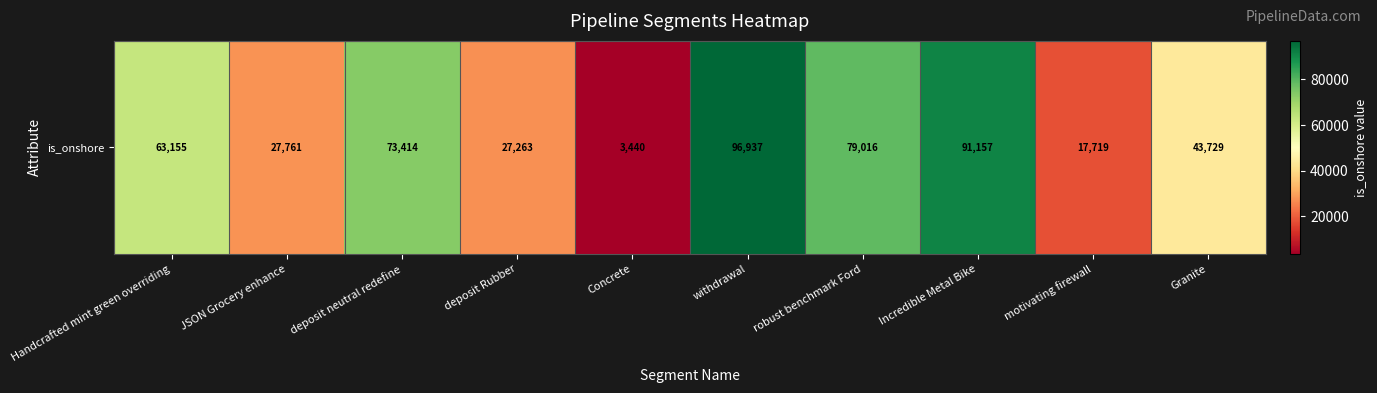

True or false: the data shows 23265 at robust benchmark Ford.

False